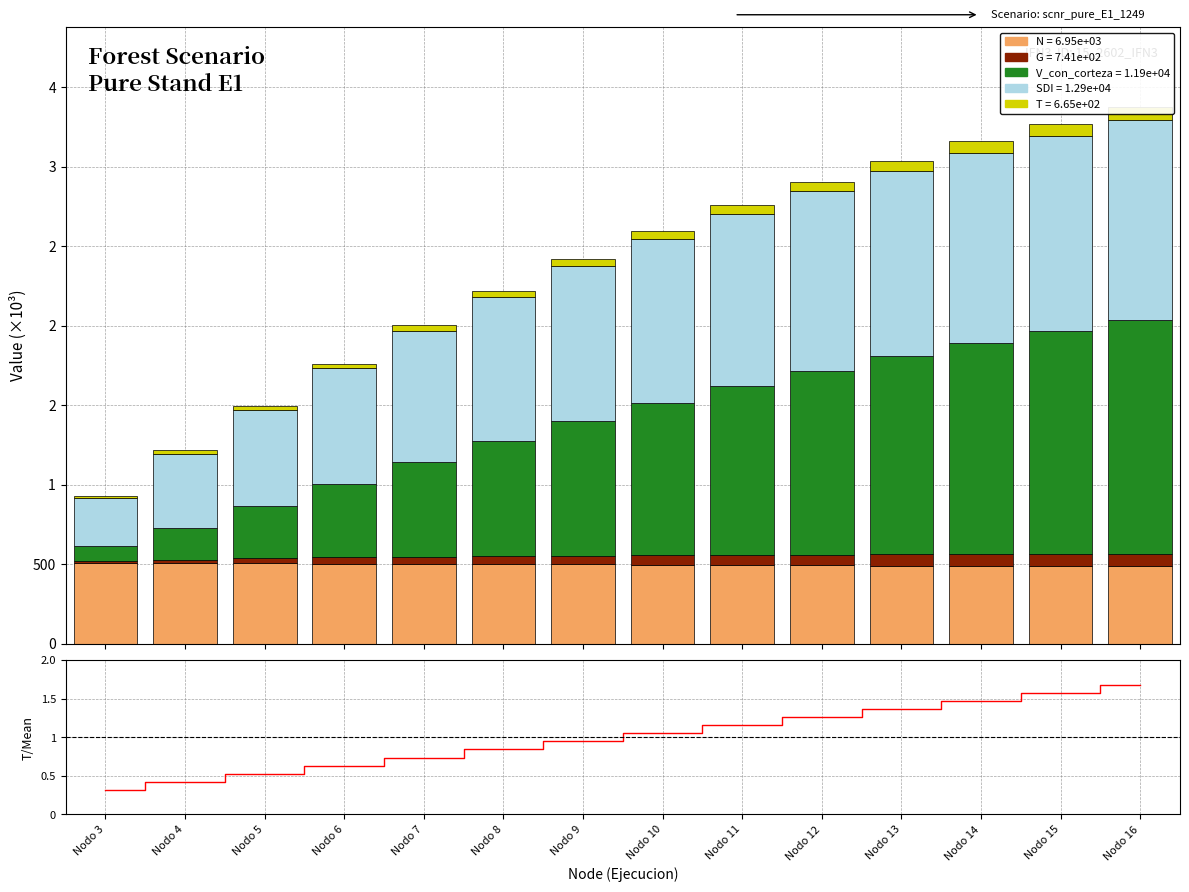

What is the value of the V_con_corteza bar at the 9th from the left?

1061.2